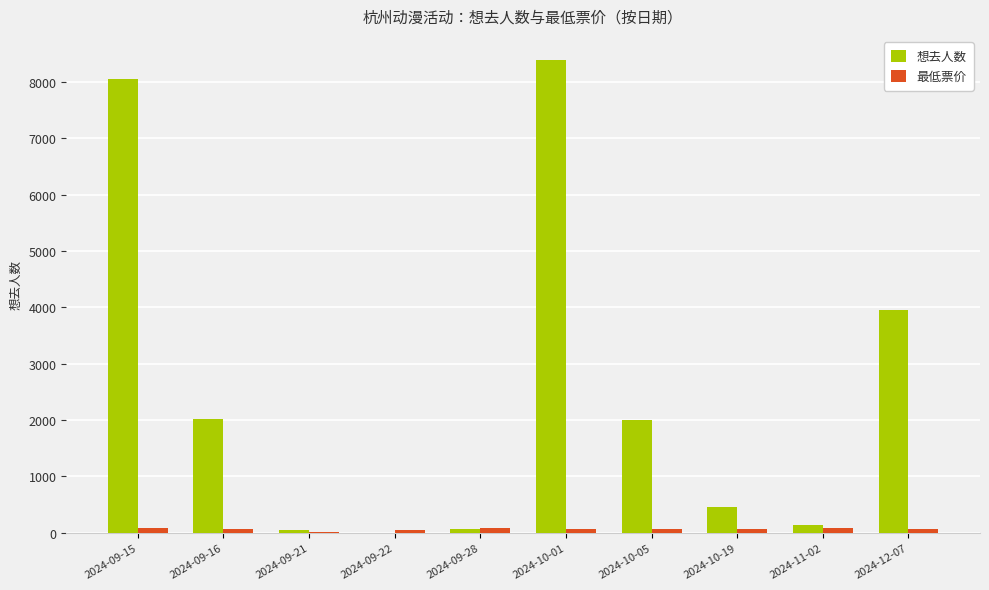

What are all the series names shown in the legend?

想去人数, 最低票价